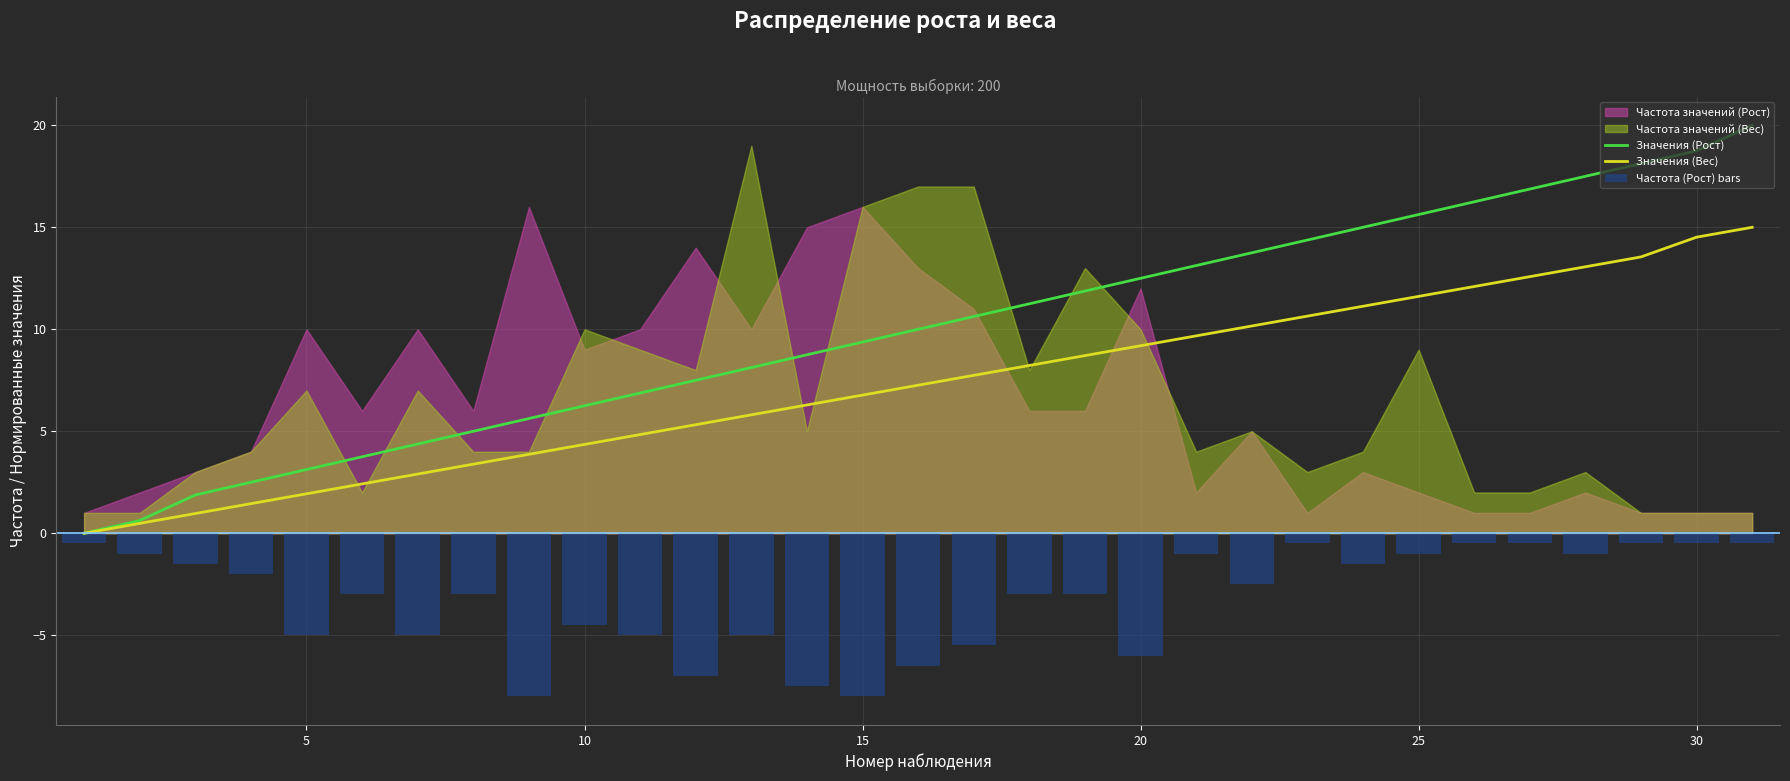

What is the highest value of the Значения (Вес) series?

15.0